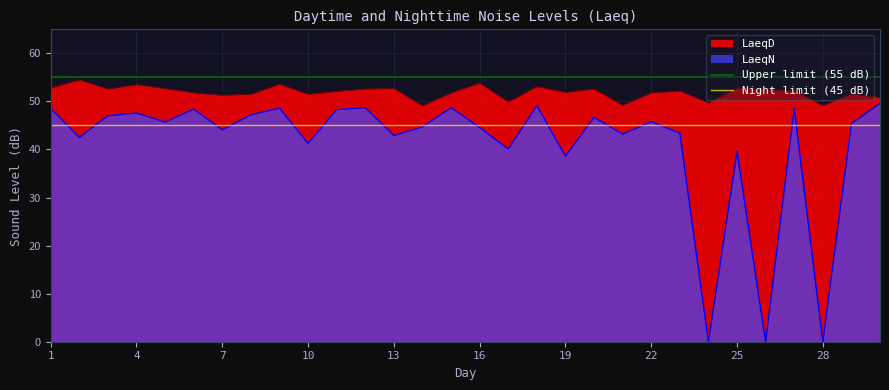

The value of LaeqN at 4 is 26.7. True or false?

False